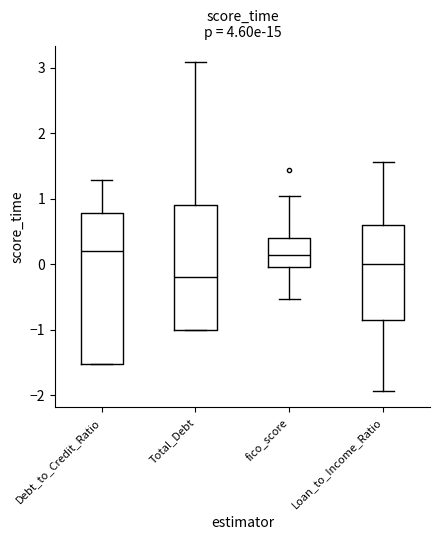

Reading left to right, read every box against the y-axis: the position of its median line, the range the box covers, and the ends of its whiskers. The values are not printed on the chart, so give them approximately, as read against the axis.

Debt_to_Credit_Ratio: median 0.2, box -1.5 to 0.8, whiskers -1.5 to 1.3
Total_Debt: median -0.2, box -1.0 to 0.9, whiskers -1.0 to 3.1
fico_score: median 0.1, box 0.0 to 0.4, whiskers -0.5 to 1.0
Loan_to_Income_Ratio: median 0.0, box -0.9 to 0.6, whiskers -1.9 to 1.6